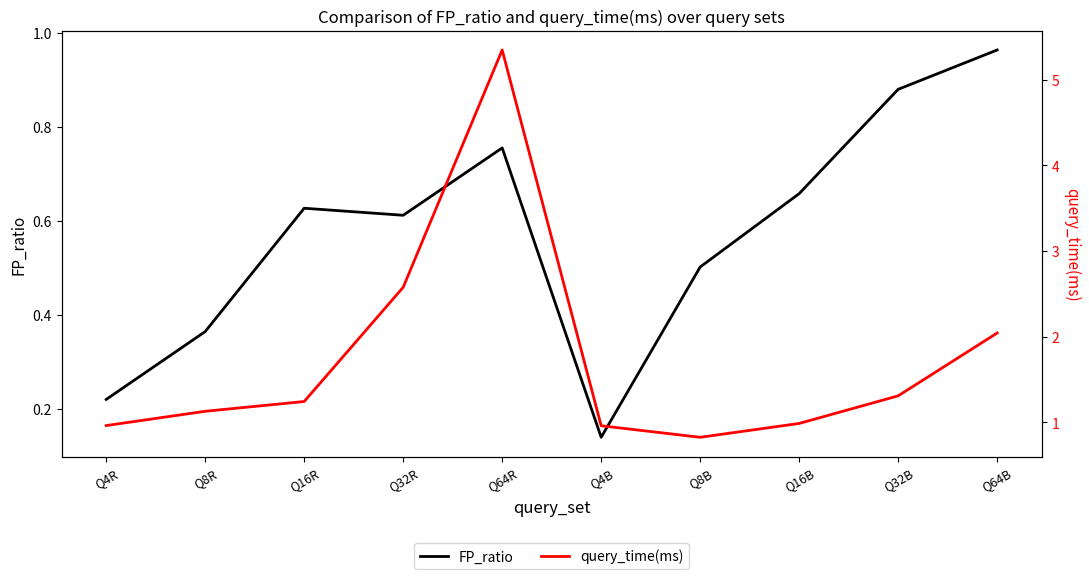

Does the chart have visible grid lines?

No